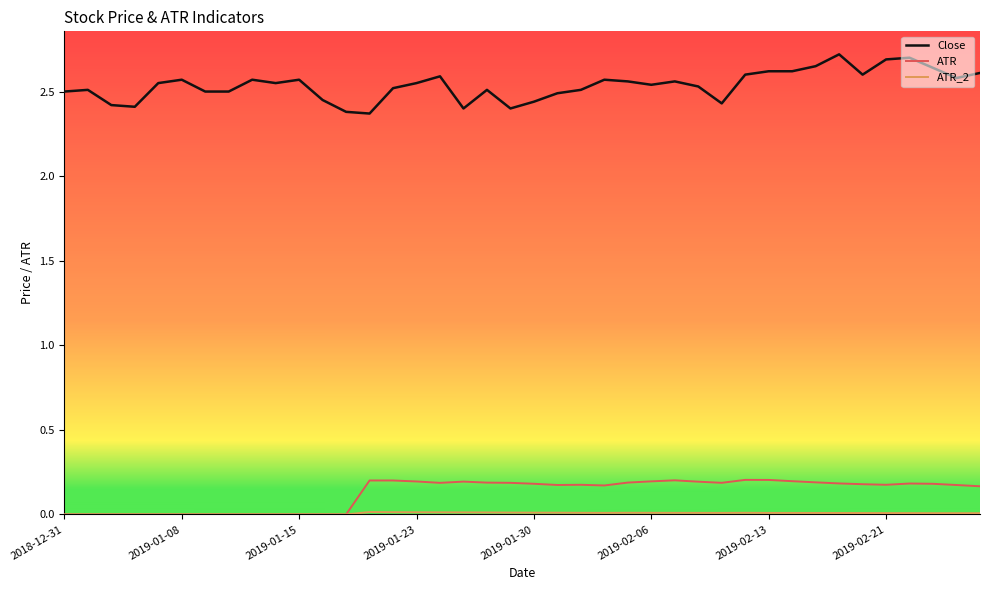

Which series has the largest total across all categories?

Close